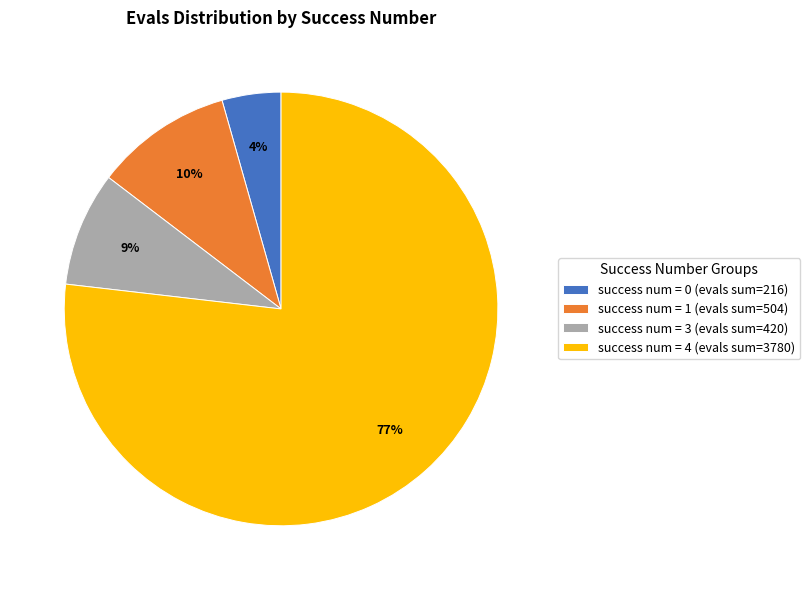

How many slices are in this pie chart?

4